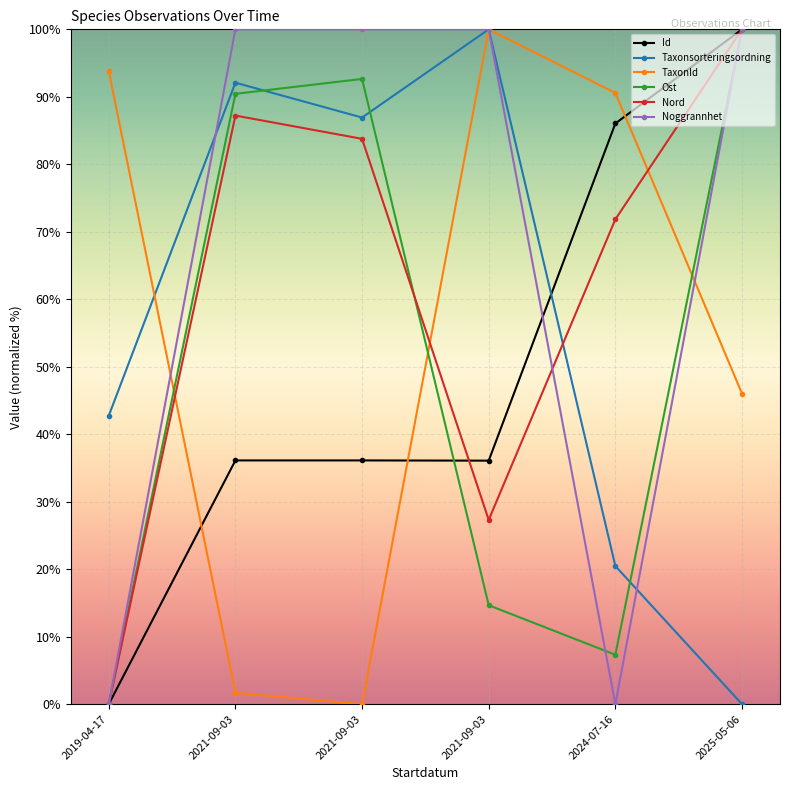

How many data points in Taxonsorteringsordning are less than 86?

3